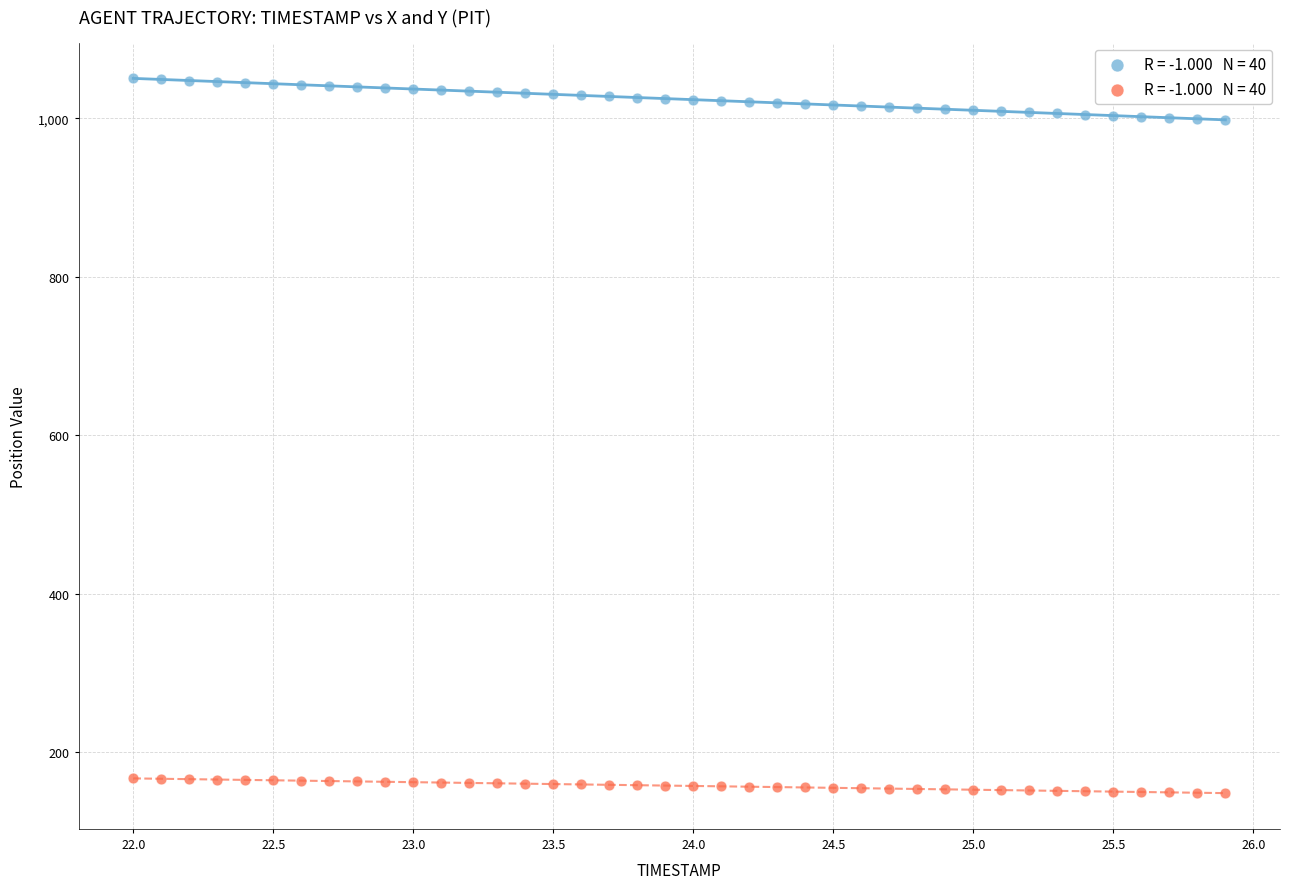

Across all data points, what is the range of X values (max minus min)?

3.9